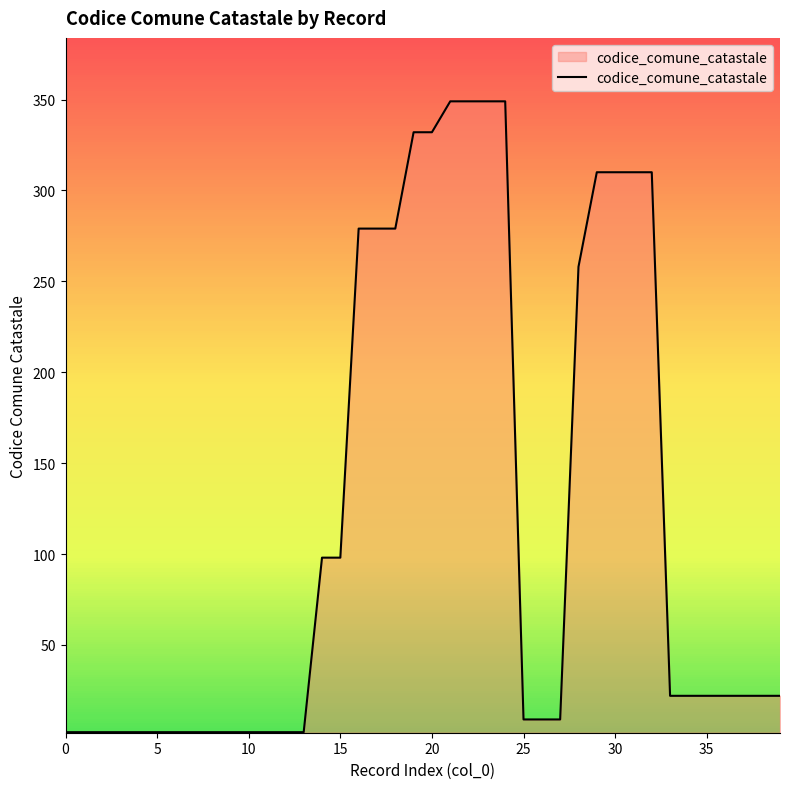

How many lines are shown in the chart?

1